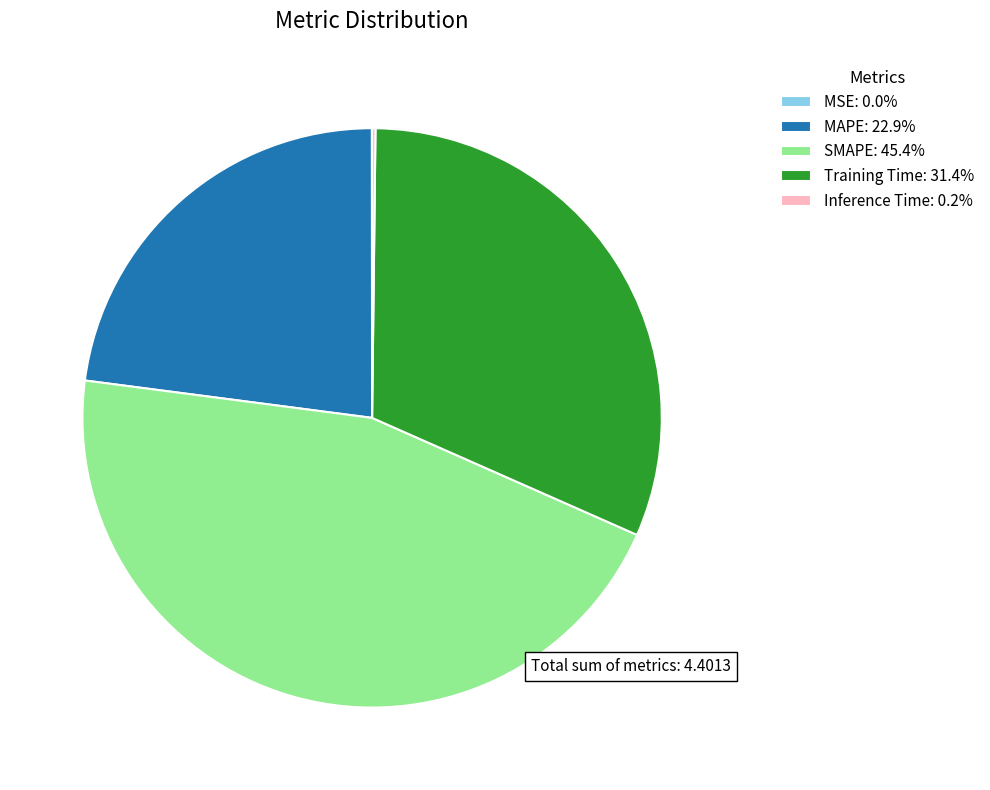

Is there any slice that represents more than half of the pie?

No